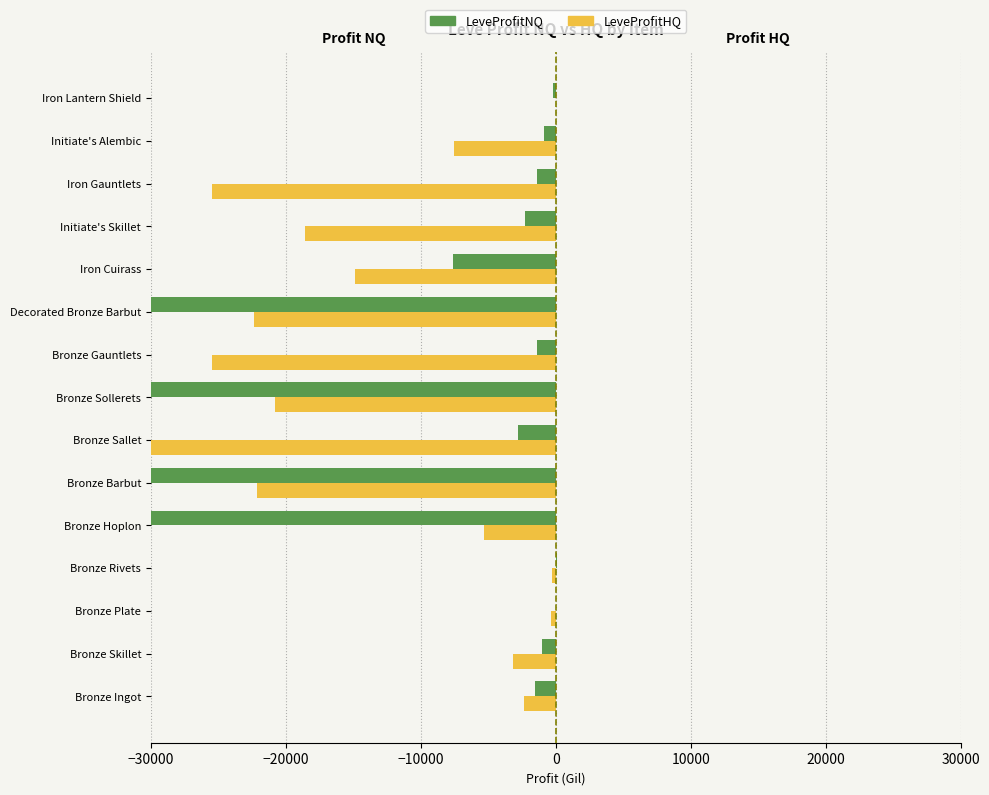

Which series has the largest total across all categories?

LeveProfitNQ